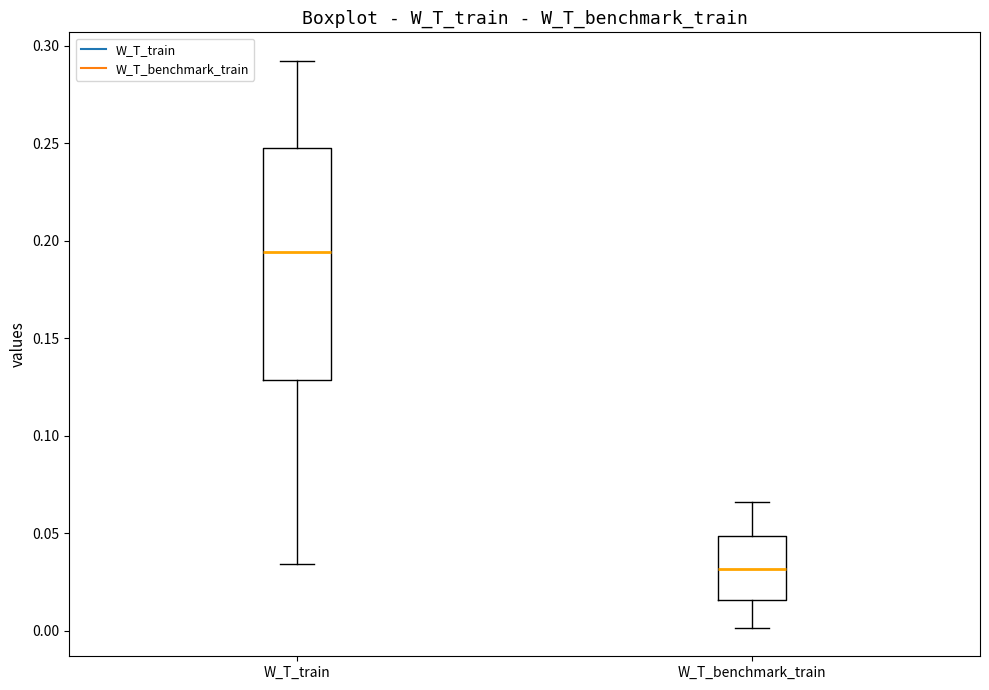

Where does the median line of the box for W_T_train sit on the y-axis? The values are not printed on the chart, so give them approximately, as read against the axis.

0.195